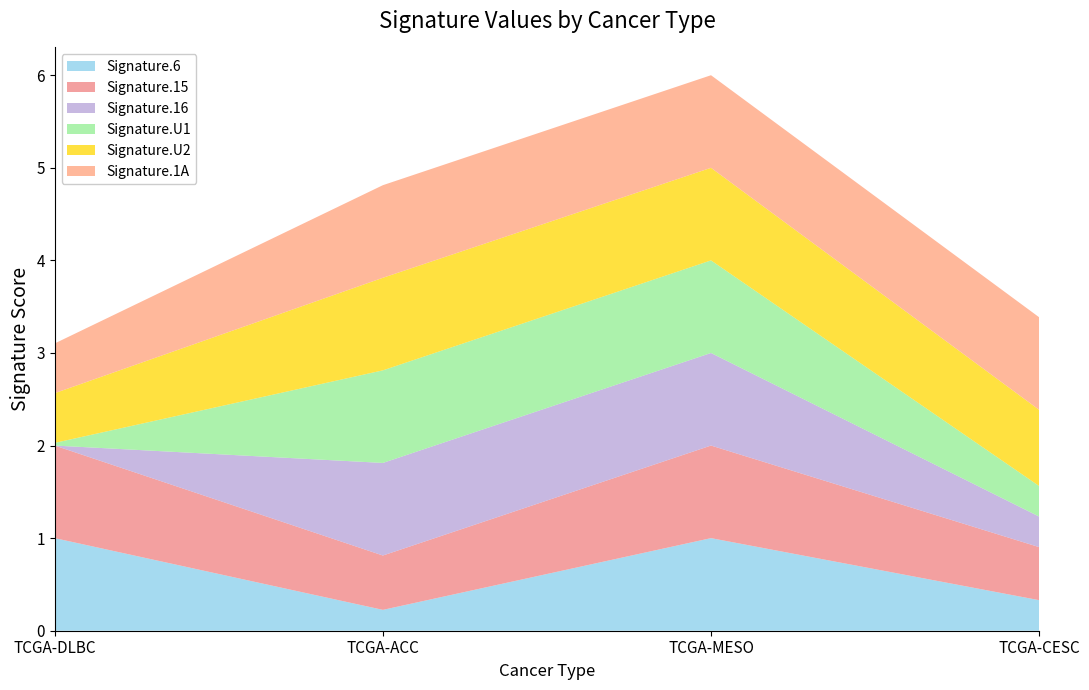

Reading left to right, extract all data points from this chart.

Signature.6: TCGA-DLBC=1.0	TCGA-ACC=0.2	TCGA-MESO=1.0	TCGA-CESC=0.3
Signature.15: TCGA-DLBC=1.0	TCGA-ACC=0.6	TCGA-MESO=1.0	TCGA-CESC=0.6
Signature.16: TCGA-DLBC=0.0	TCGA-ACC=1.0	TCGA-MESO=1.0	TCGA-CESC=0.3
Signature.U1: TCGA-DLBC=0.0	TCGA-ACC=1.0	TCGA-MESO=1.0	TCGA-CESC=0.3
Signature.U2: TCGA-DLBC=0.5	TCGA-ACC=1.0	TCGA-MESO=1.0	TCGA-CESC=0.8
Signature.1A: TCGA-DLBC=0.5	TCGA-ACC=1.0	TCGA-MESO=1.0	TCGA-CESC=1.0